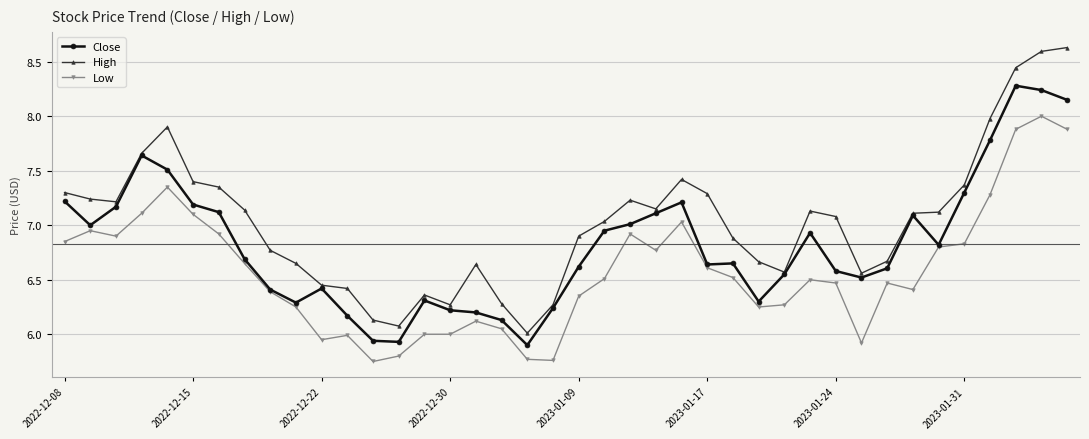

What is the value of the Low point at the 40th from the left?

7.9